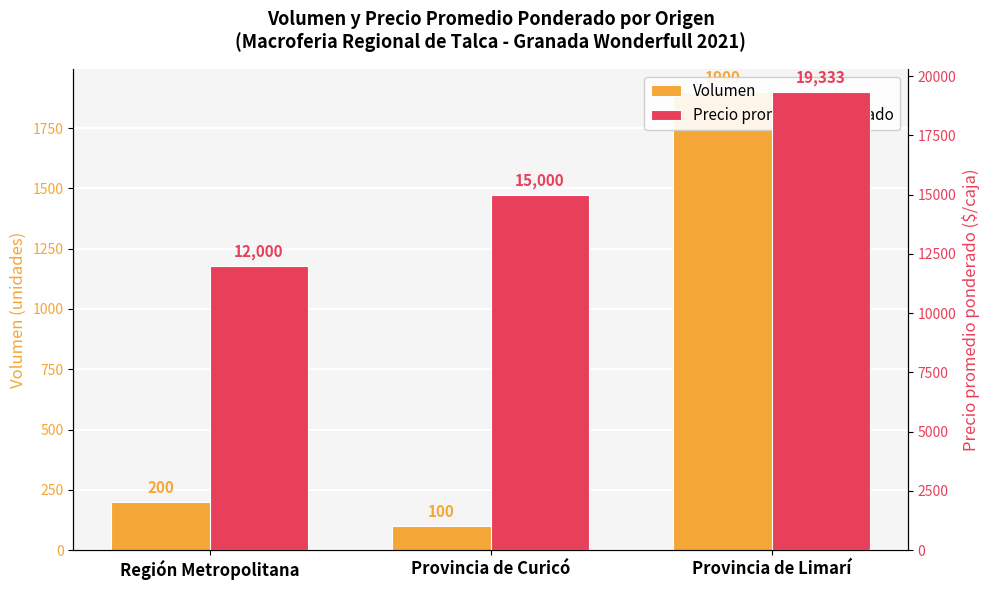

What is the maximum value for Volumen?

1900